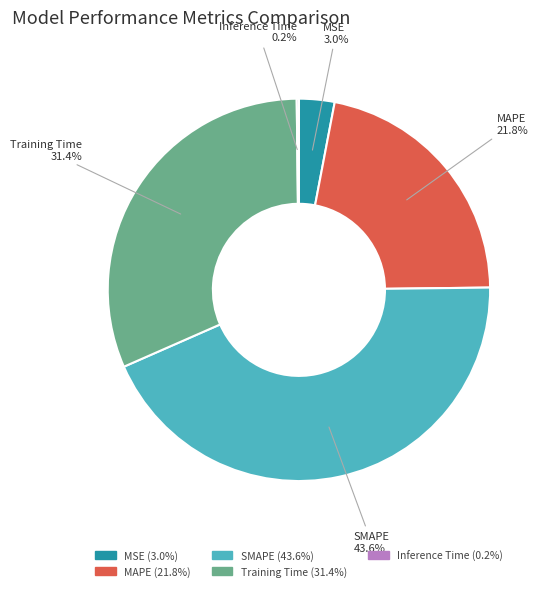

What portion of the pie excludes Training Time?

68.6%